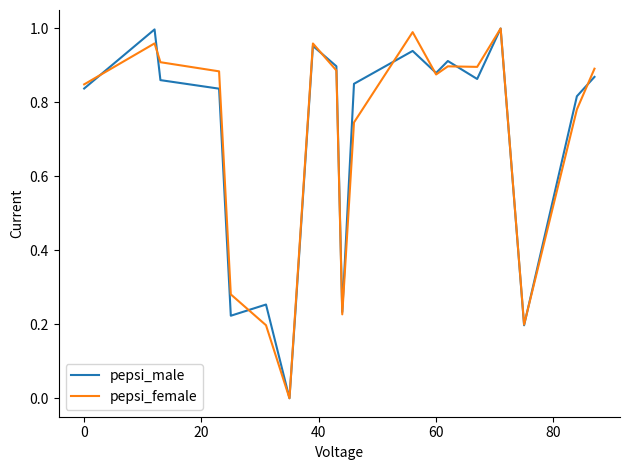

Rank the series by their average value, from lowest to highest.

pepsi_male, pepsi_female